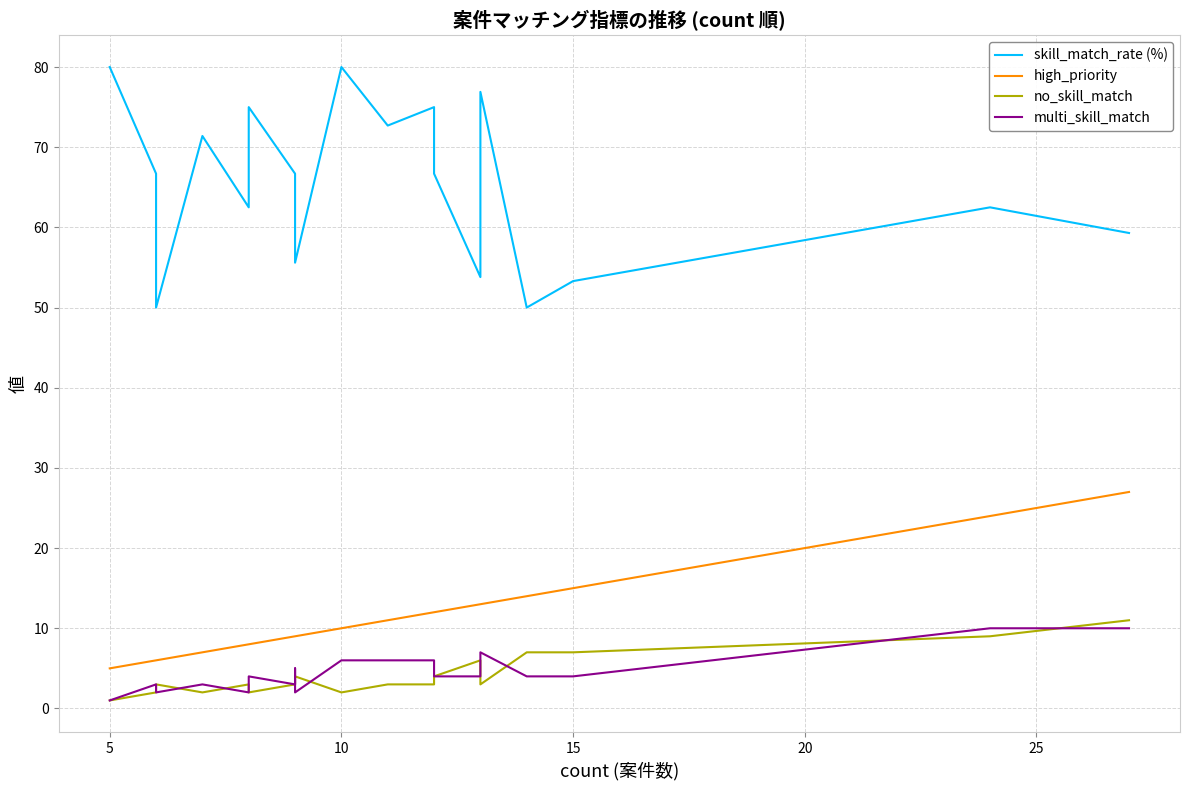

Which series has the largest range (max minus min)?

skill_match_rate (%)